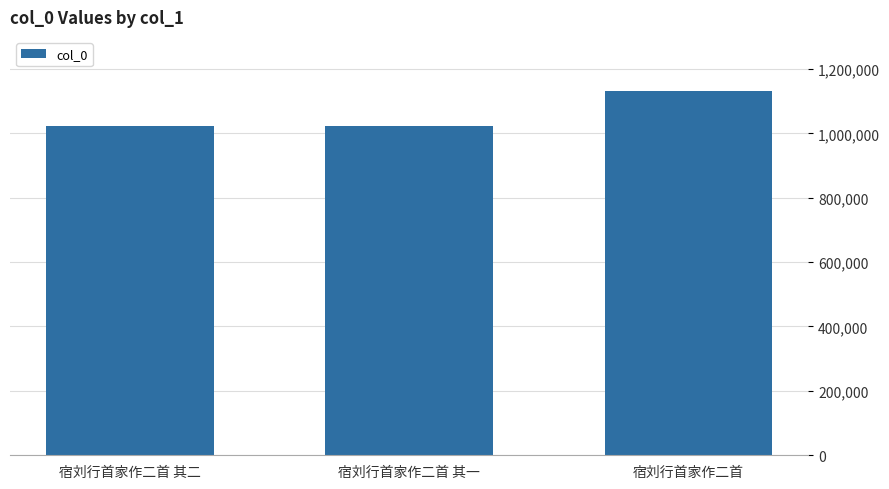

What is the minimum value shown in the chart?

1023382